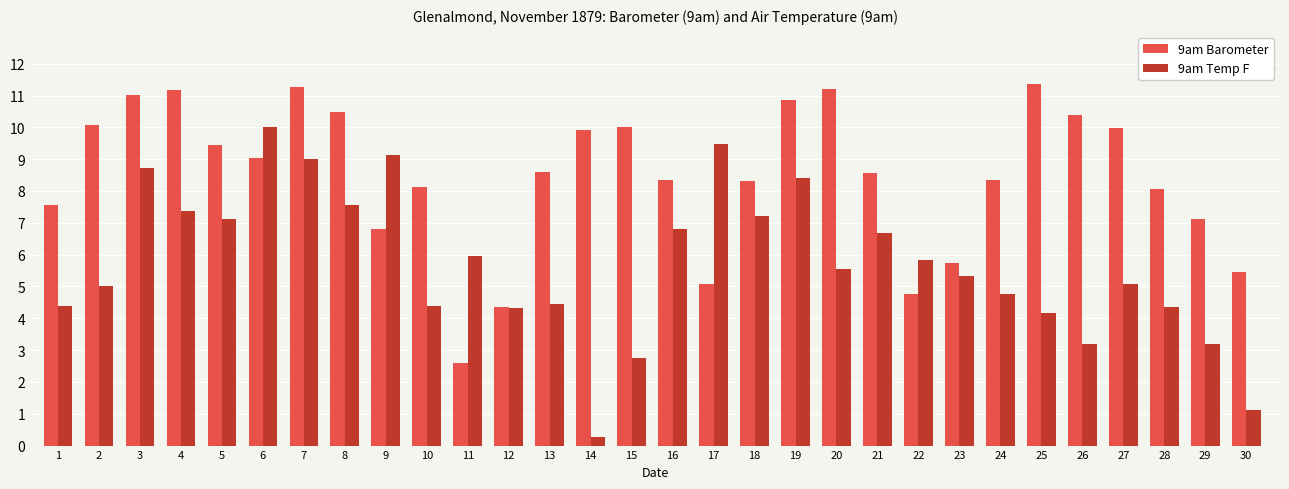

Where is 9am Barometer nearest to the value 6?

23